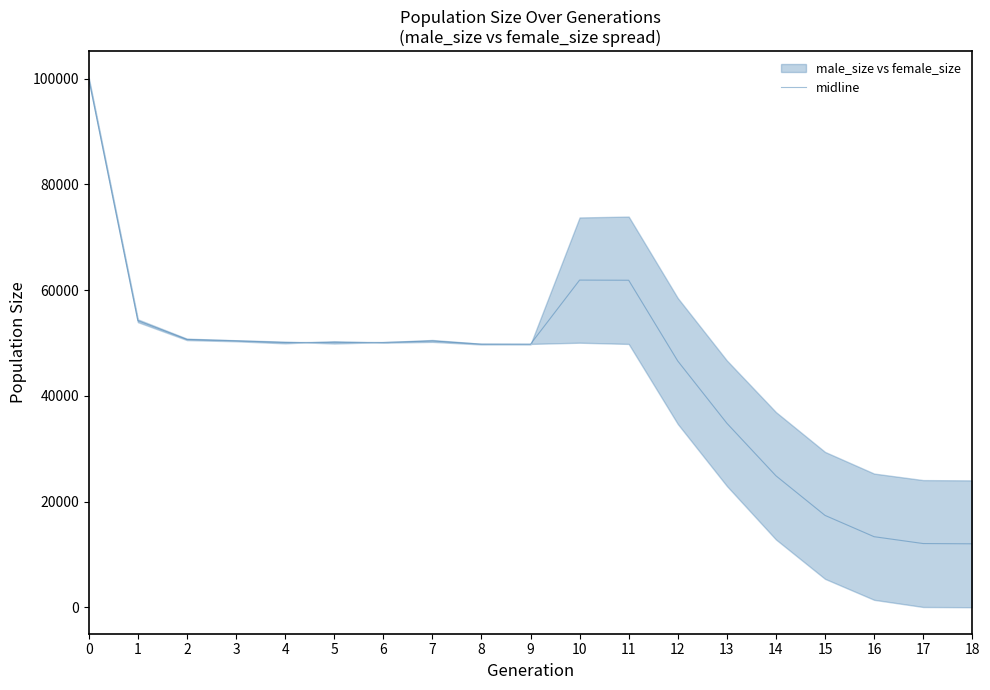

List the labels in order of value, smallest first.

18, 17, 16, 15, 14, 13, 12, 9, 8, 4, 6, 5, 7, 3, 2, 1, 11, 10, 0